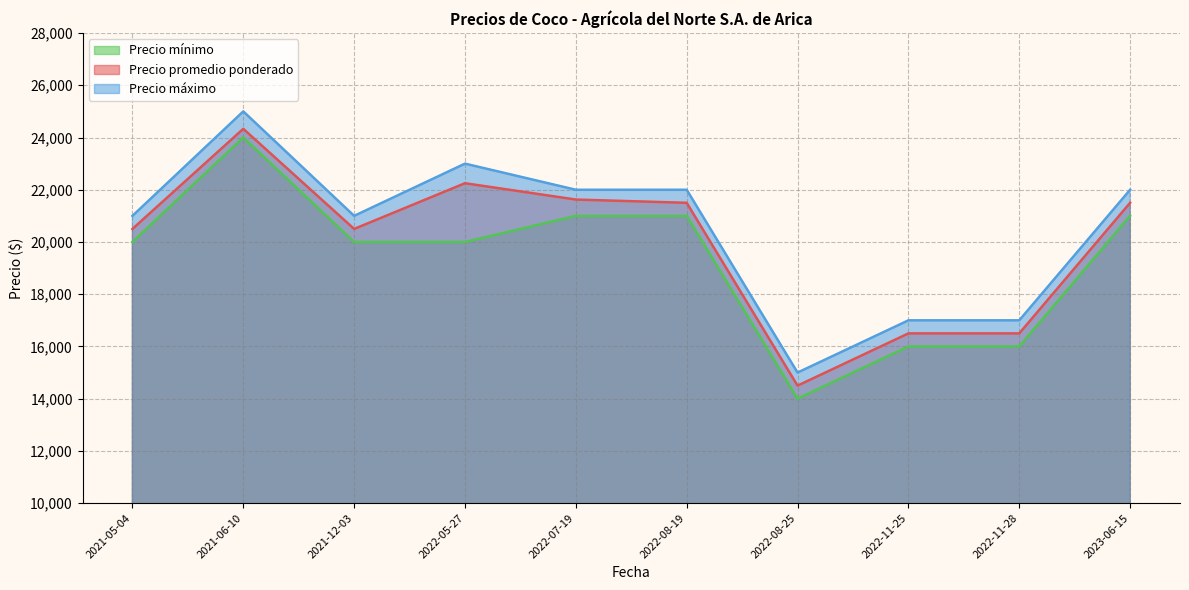

In Precio mínimo, how many points are higher than both neighbors (excluding endpoints)?

1